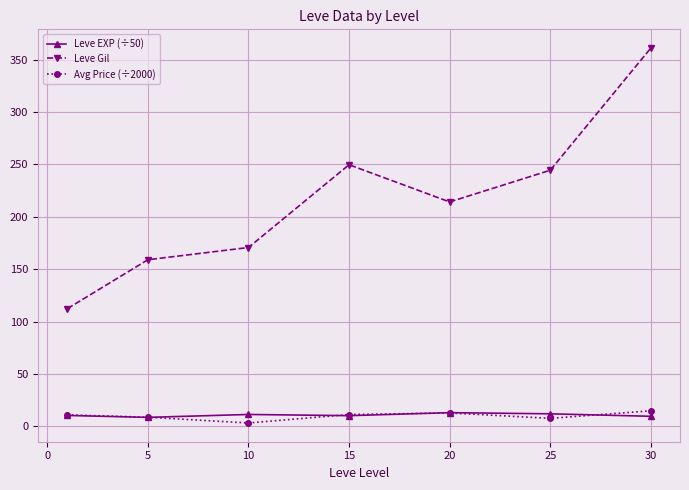

Which series has the largest range (max minus min)?

Leve Gil